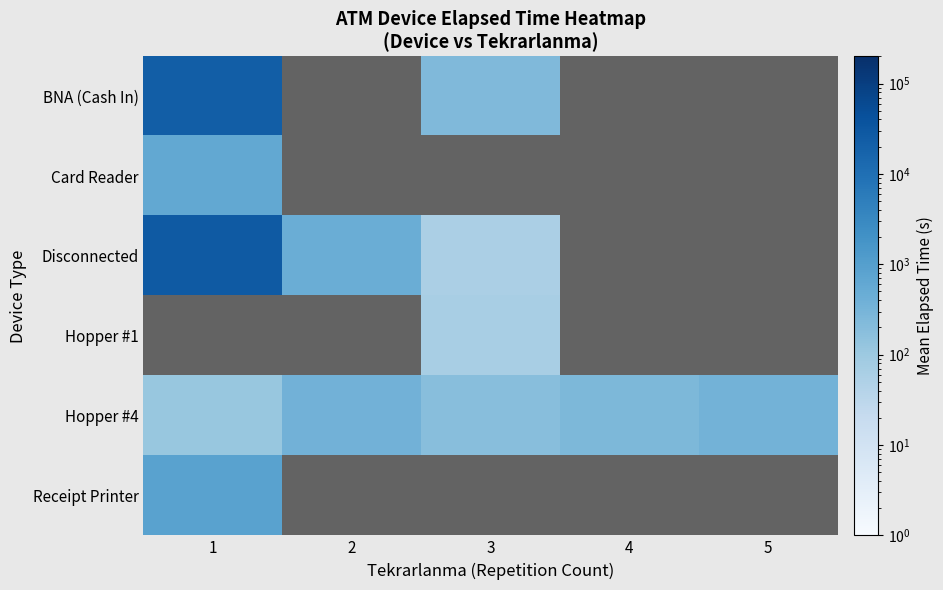

Is the value of Disconnected at 1 greater than the value of Hopper #1 at 3?

Yes